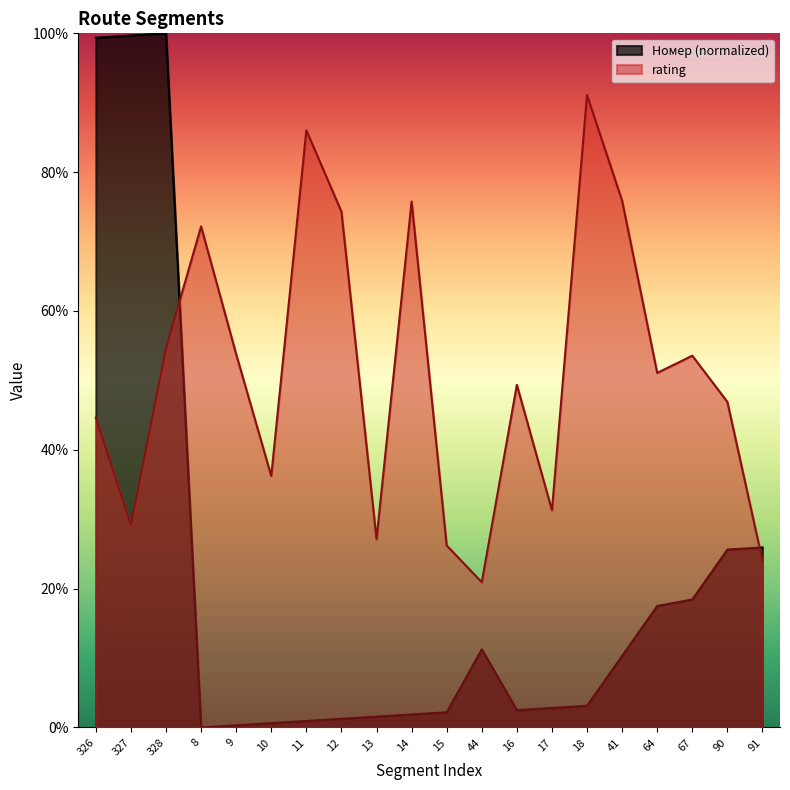

List the series in order of their peak value, highest first.

Номер (normalized), rating